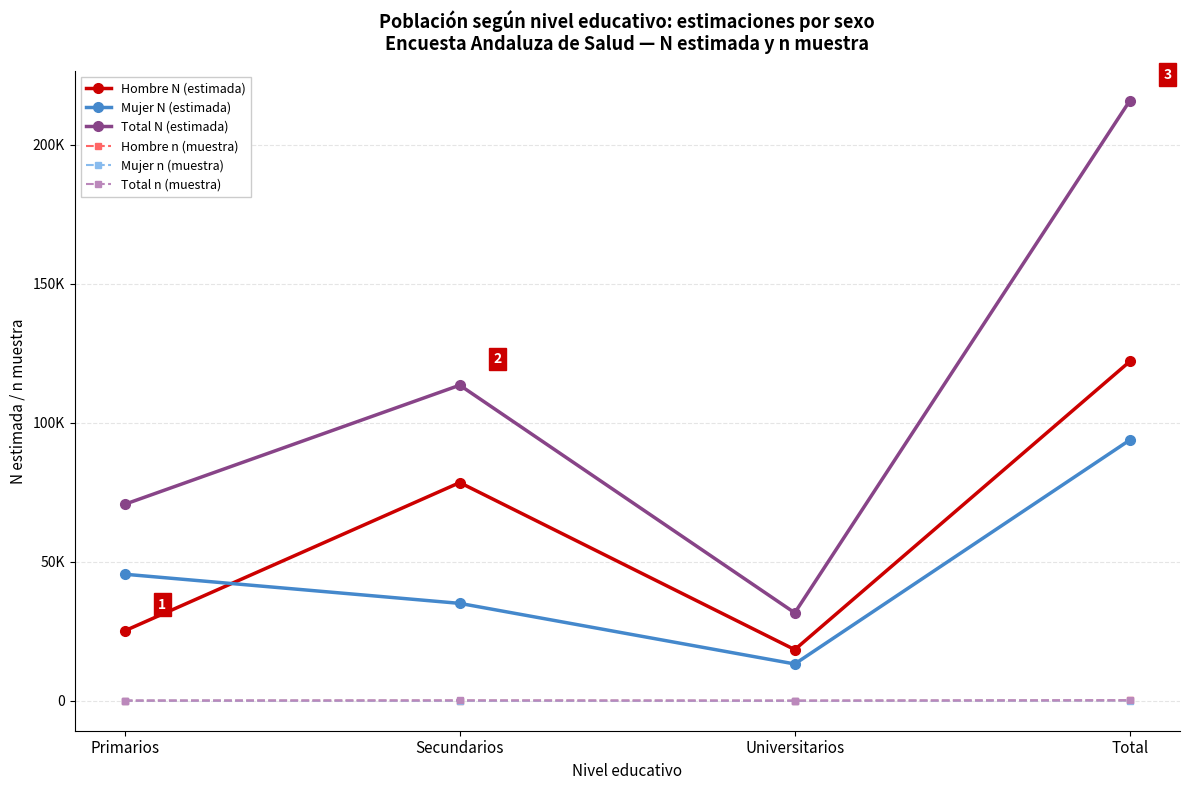

What is the highest value of the Hombre n (muestra) series?

118